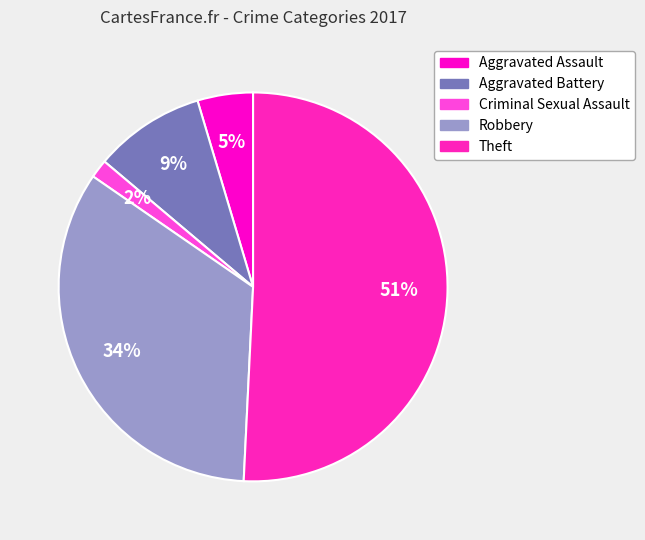

Is there a majority slice in this chart?

Yes